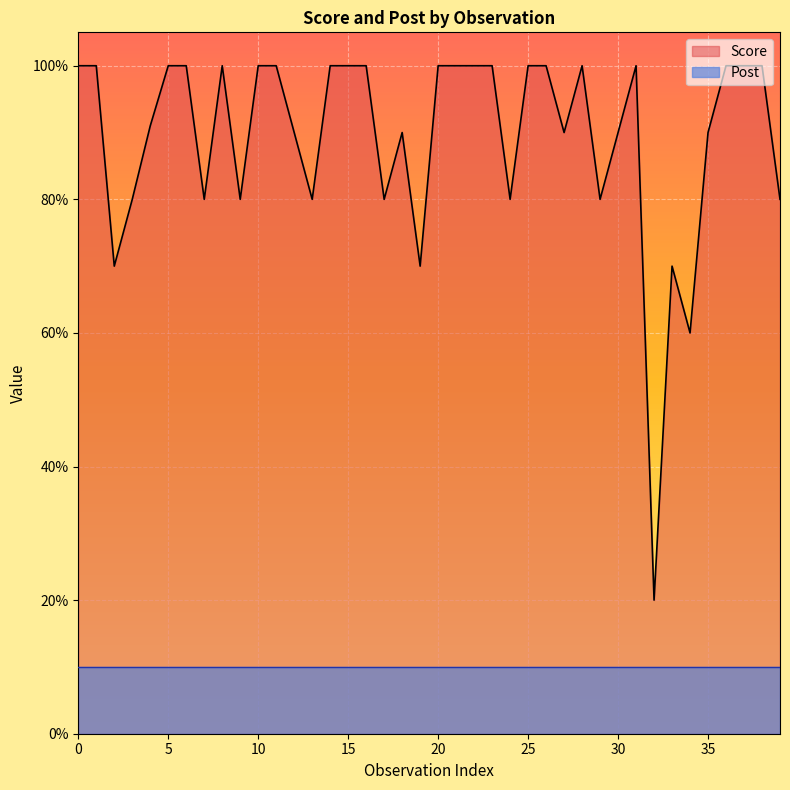

Which series has the widest spread of values?

Score